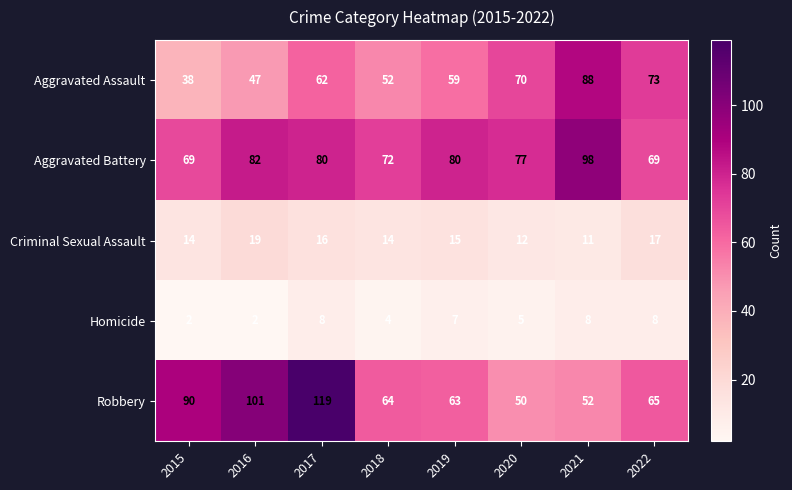

What is the sum of all Aggravated Assault values?

489